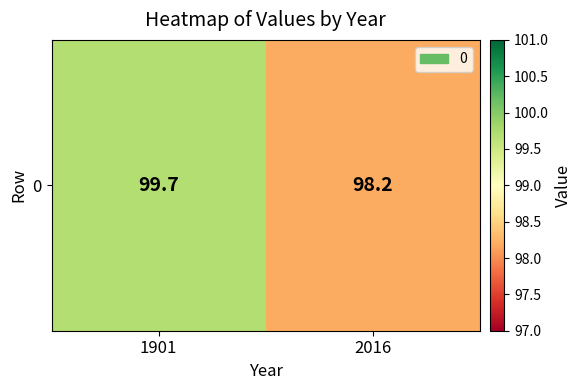

What is the sum of all values?

197.9